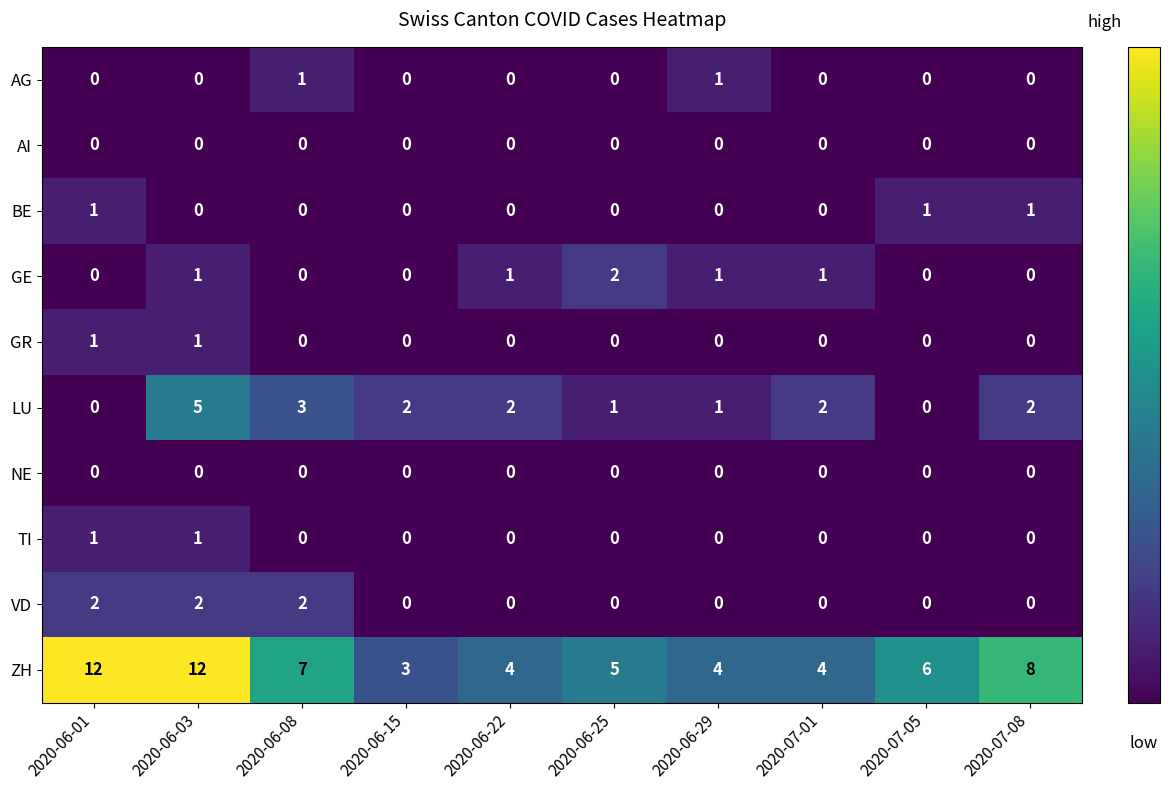

How many data points does each series have?

10